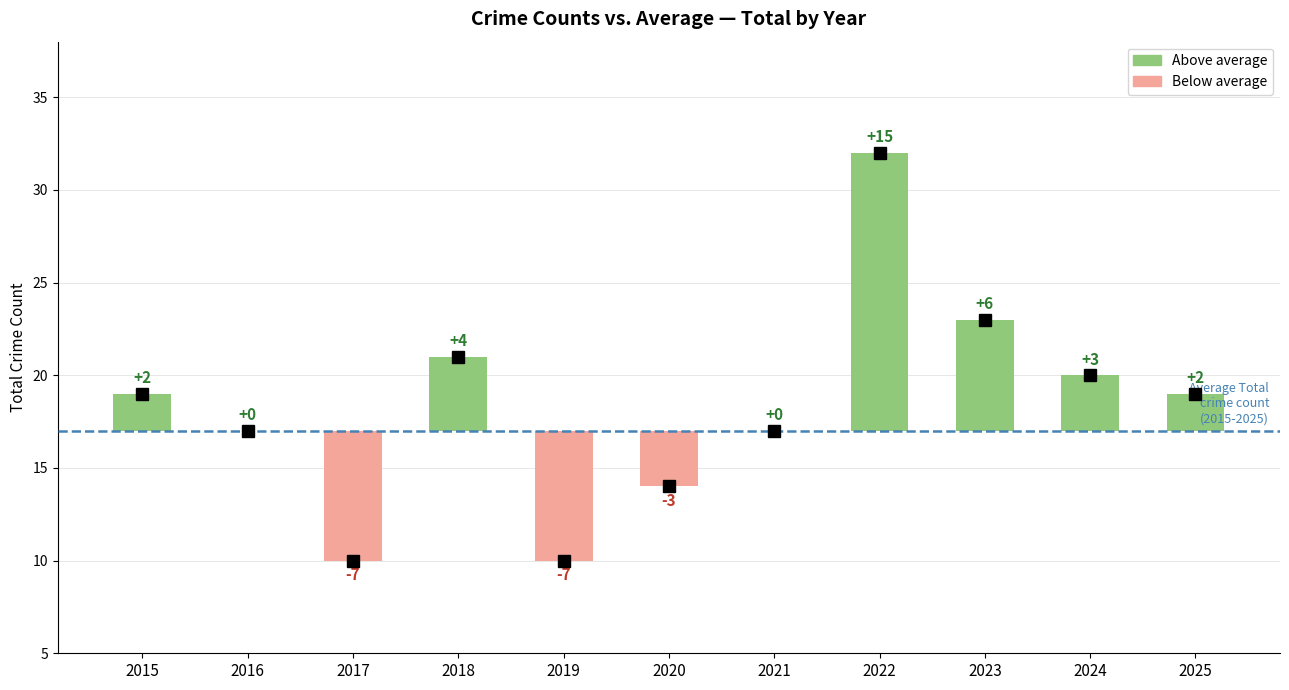

Read the Total value at 2023.

23